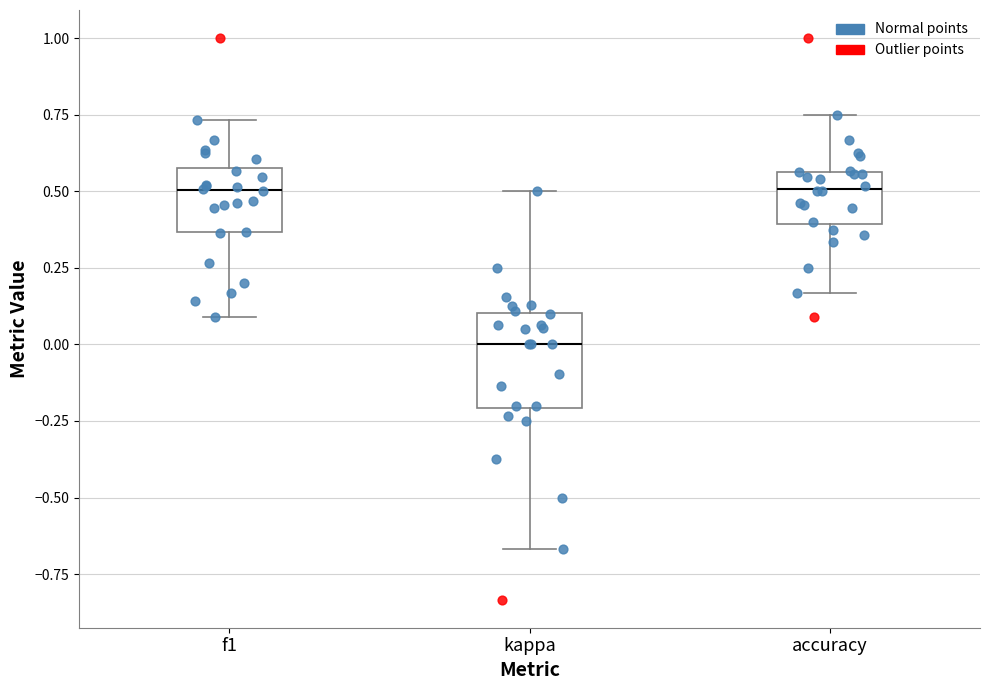

Where does the median line of the box for f1 sit on the y-axis? The values are not printed on the chart, so give them approximately, as read against the axis.

0.50